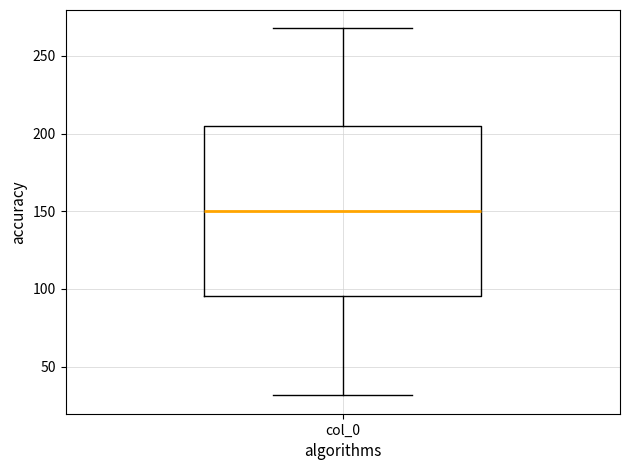

Read this box plot against the y-axis: the position of the median line, the range covered by the box, and the ends of both whiskers. The values are not printed on the chart, so give them approximately, as read against the axis.

median 150, box 95 to 205, whiskers 30 to 270